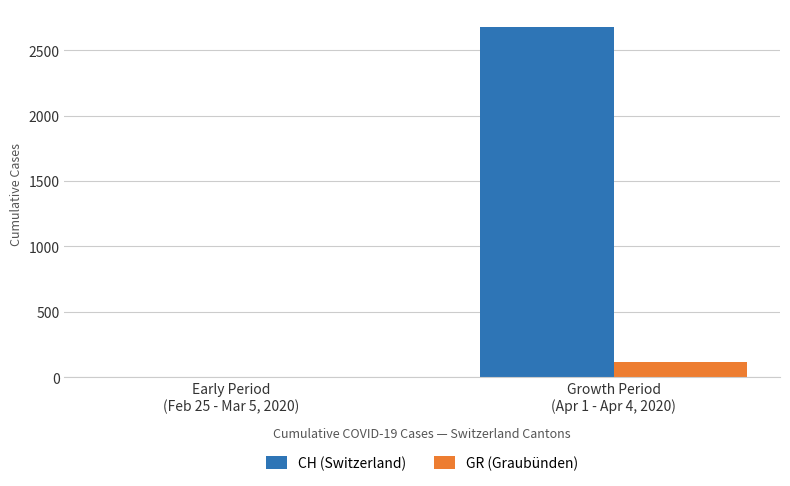

What are all the series names shown in the legend?

CH (Switzerland), GR (Graubünden)